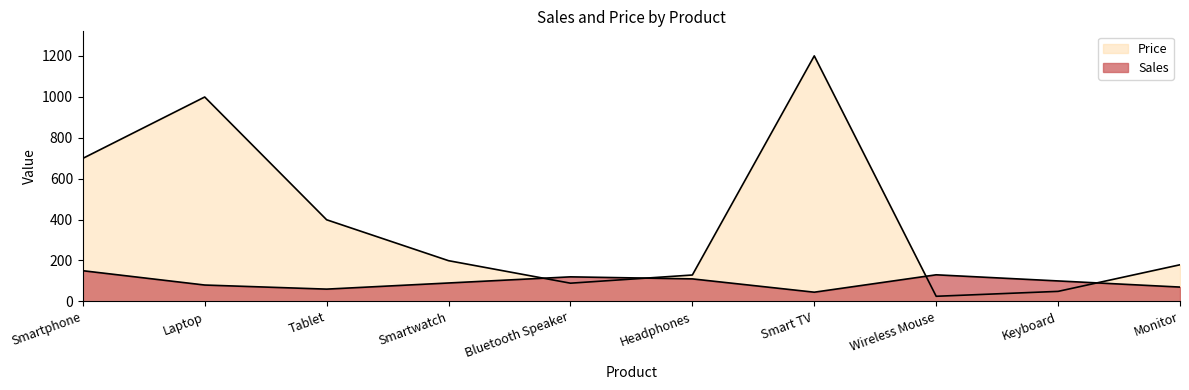

What is the label of the 3rd point from the left?

Tablet